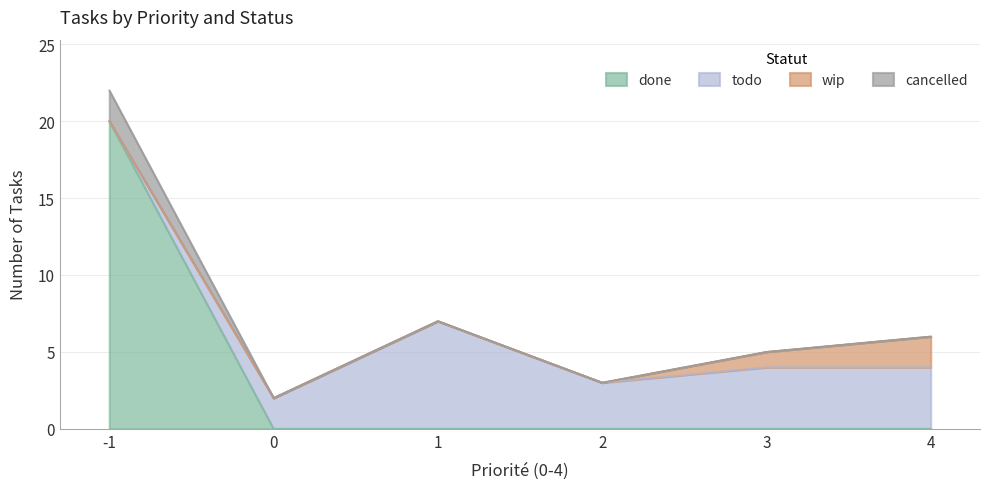

Reading left to right, transcribe all the data shown in this chart.

done: 20	0	0	0	0	0
todo: 0	2	7	3	4	4
wip: 0	0	0	0	1	2
cancelled: 2	0	0	0	0	0